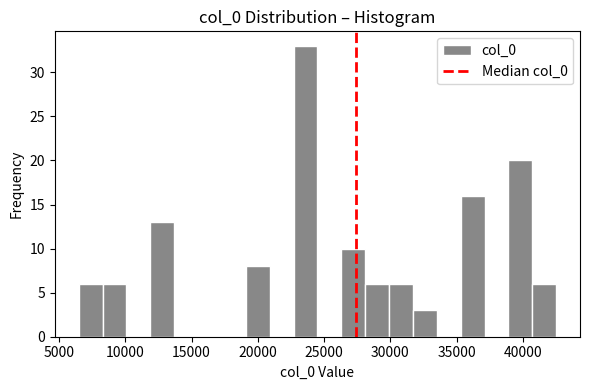

Around what value on the x-axis is the tallest bar? Give the approximate position of its centre, as read against the axis.

23500